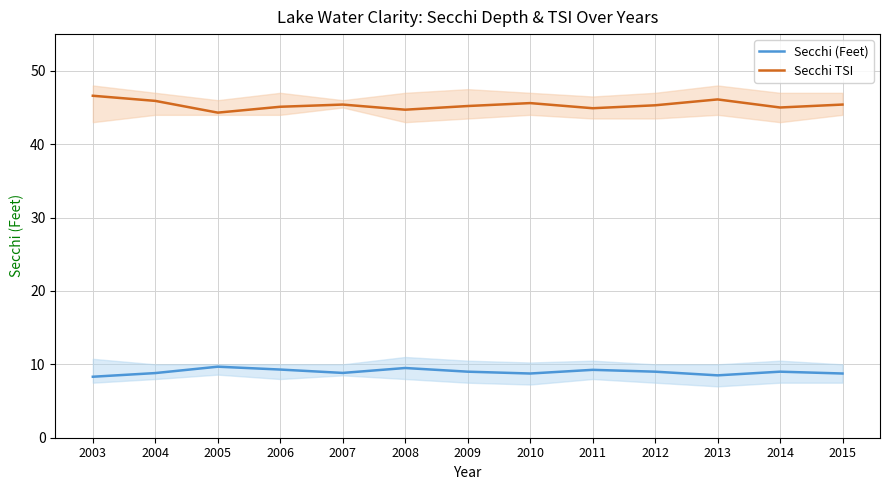

What is the approximate value of Secchi TSI at 2009?

45.2